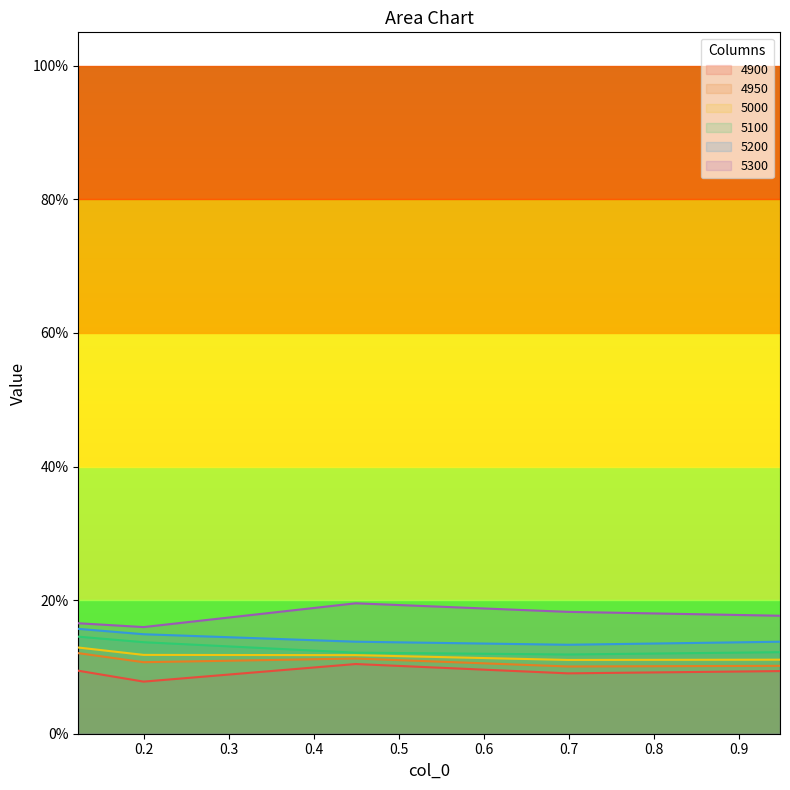

What is the label of the 4th point from the right?

0.2